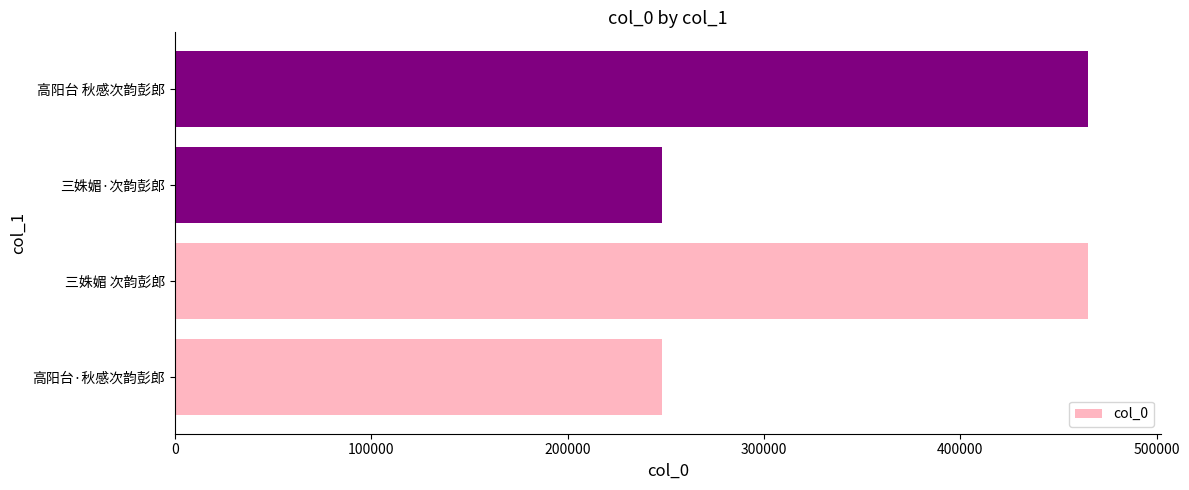

Which has a higher value, 高阳台·秋感次韵彭郎 or 三姝媚 次韵彭郎?

三姝媚 次韵彭郎